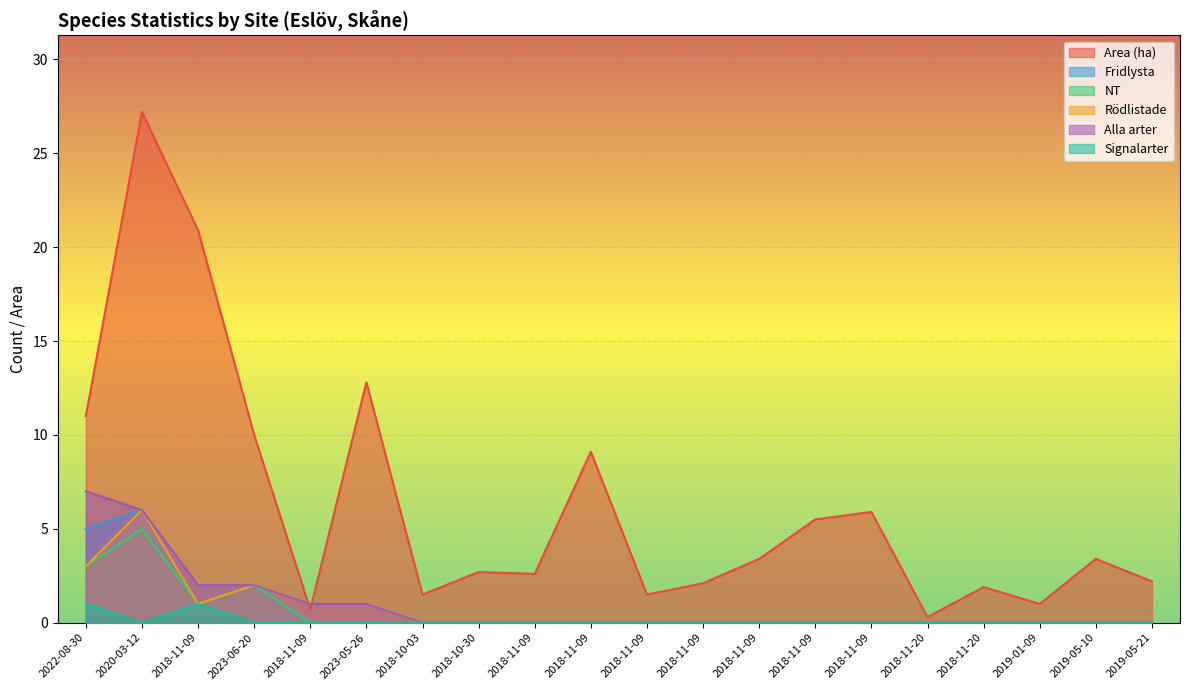

Which series has the largest total across all categories?

Area (ha)